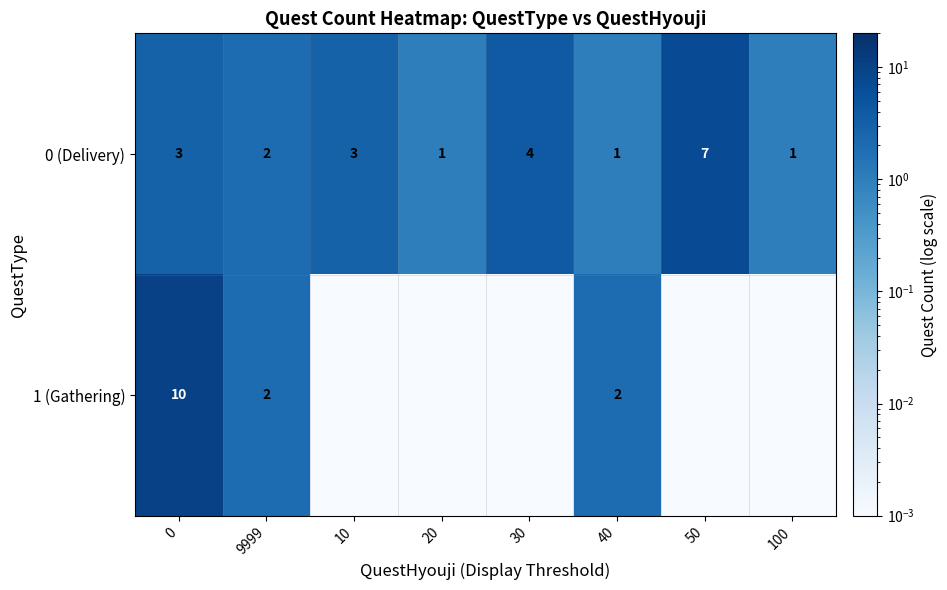

How many 0 (Delivery) values are between 1 and 4?

7